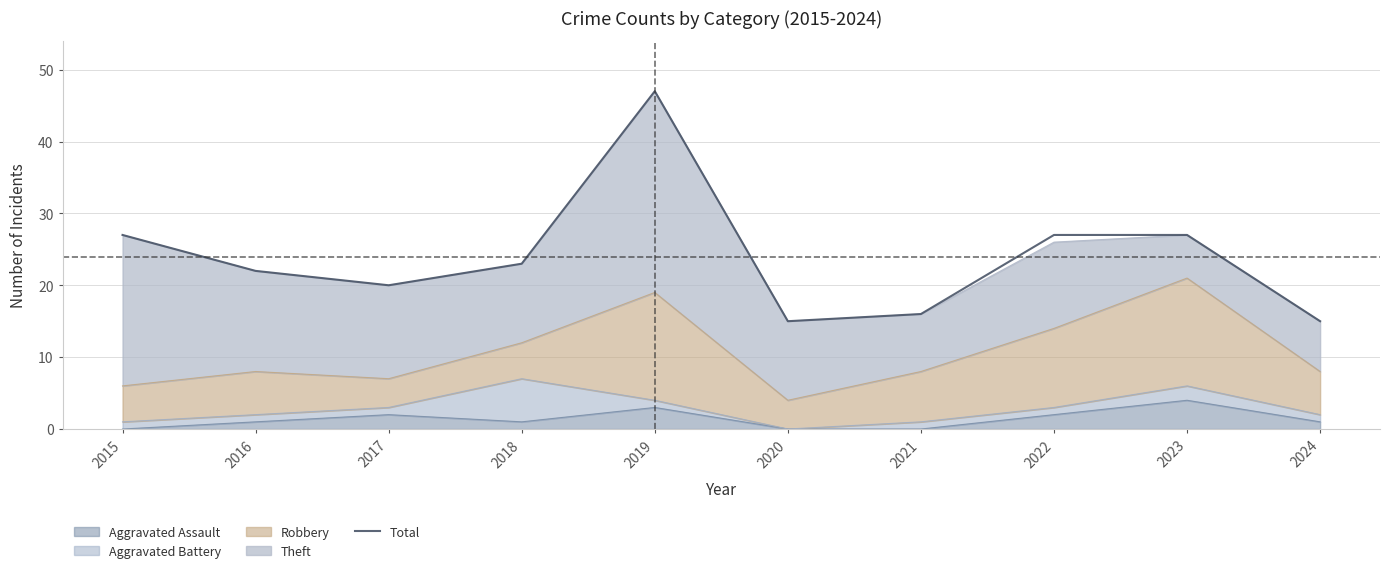

What is the ratio of the value at 2021 to the value at 2017?

0.8